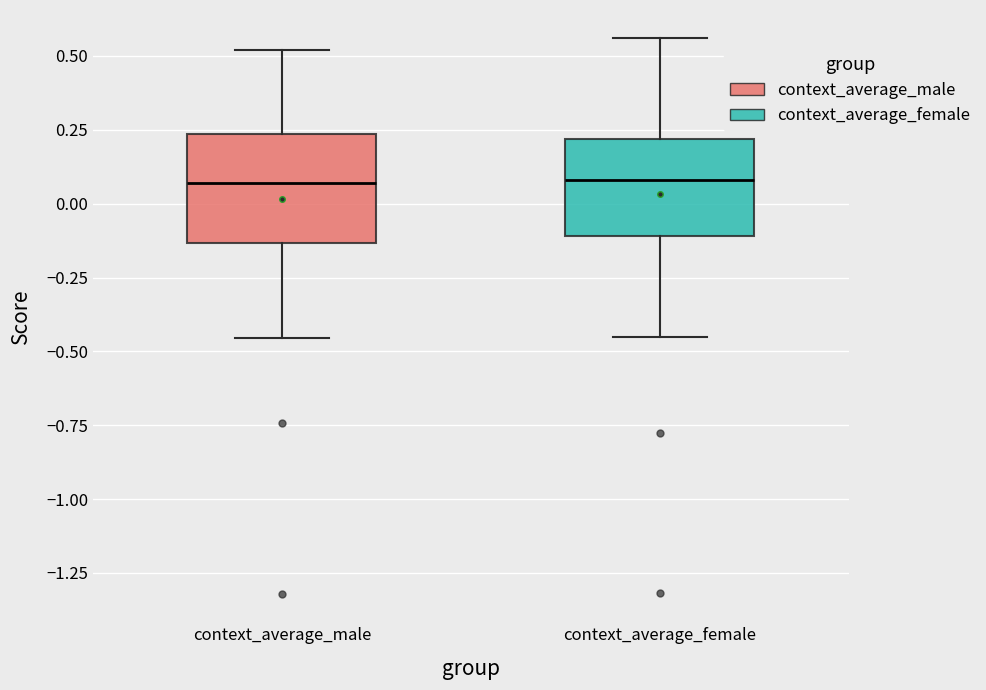

Reading left to right, read every box against the y-axis: the position of its median line, the range the box covers, and the ends of its whiskers. The values are not printed on the chart, so give them approximately, as read against the axis.

context_average_male: median 0.05, box -0.15 to 0.25, whiskers -0.45 to 0.50
context_average_female: median 0.10, box -0.10 to 0.20, whiskers -0.45 to 0.55